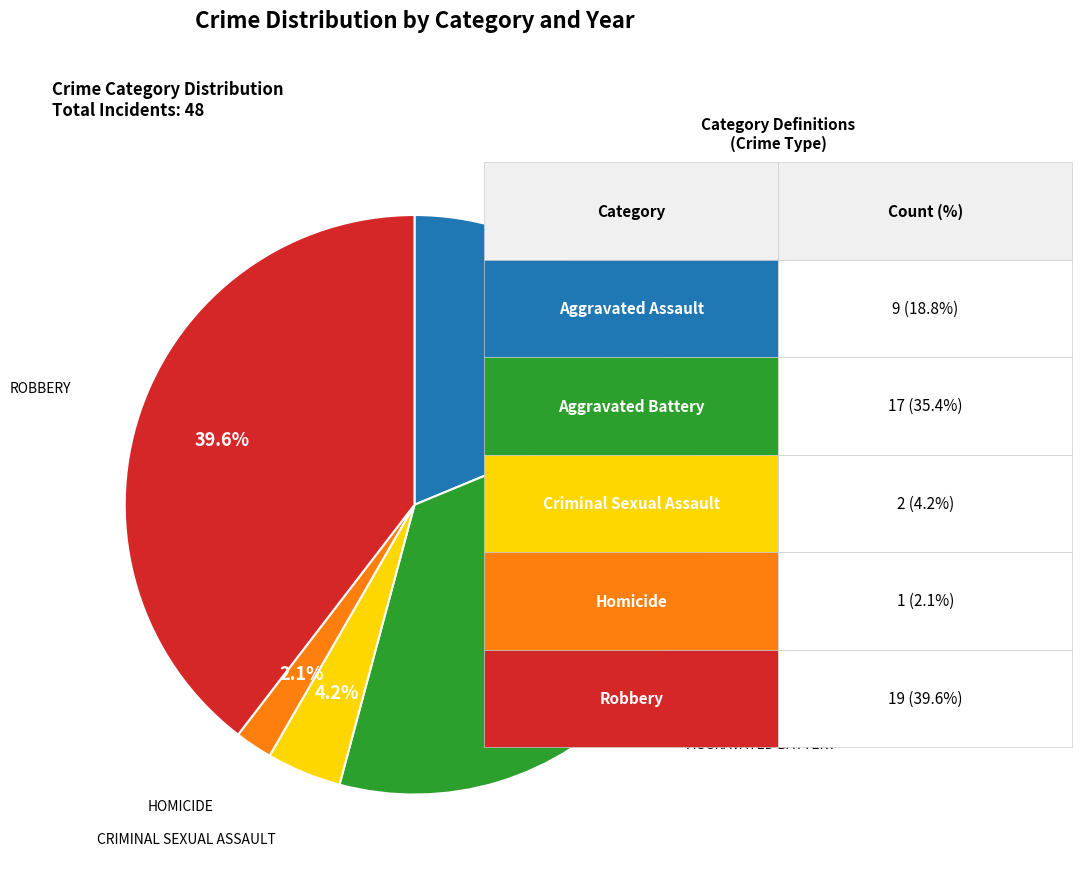

Does any single category account for the majority?

No